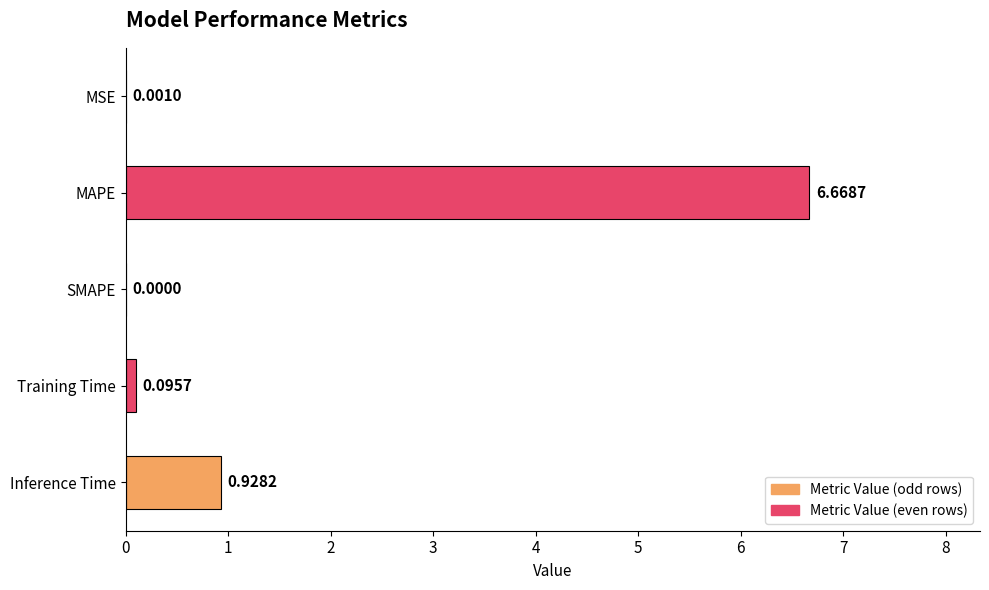

What is the sum of all values?

7.7